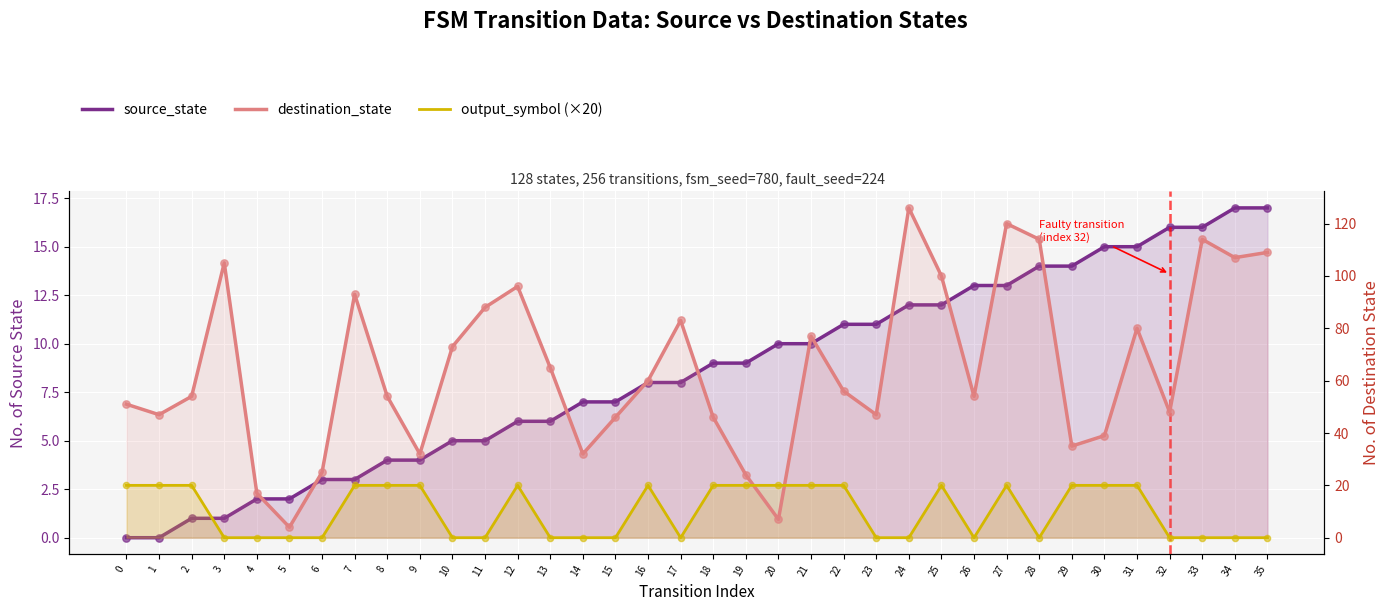

At which category is the sum across all series the highest?

27